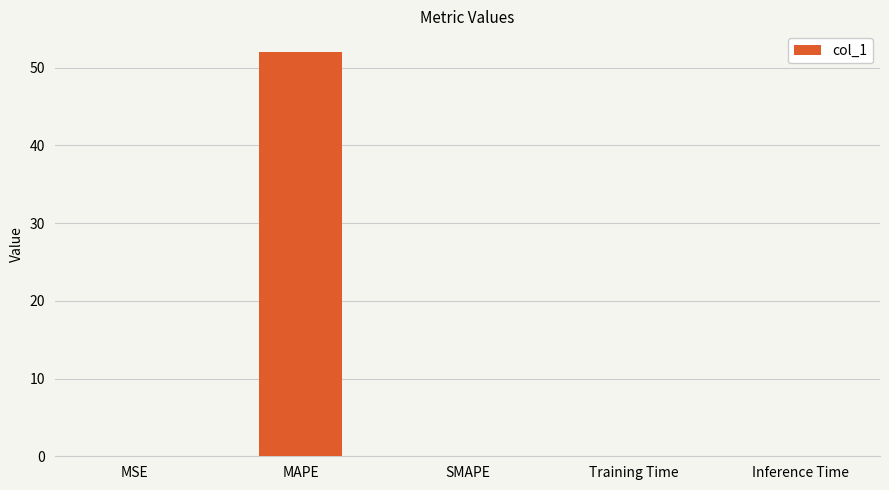

What is the maximum value shown in the chart?

52.1